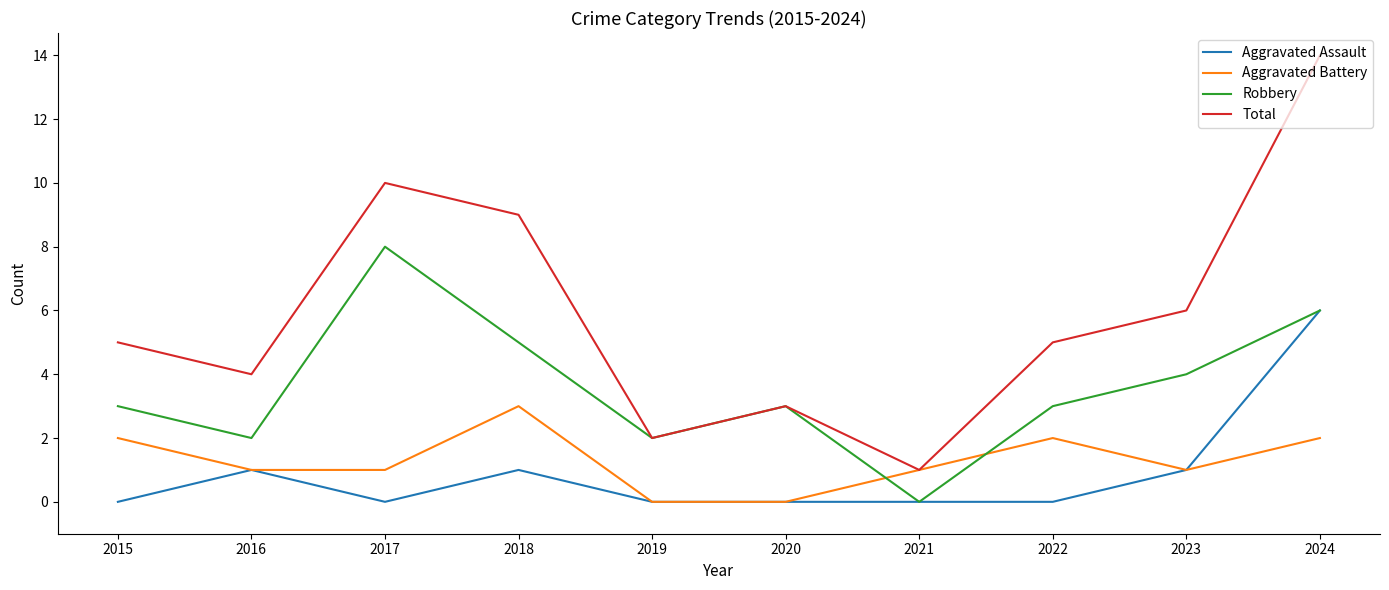

True or false: Aggravated Assault and Total intersect in this chart.

False